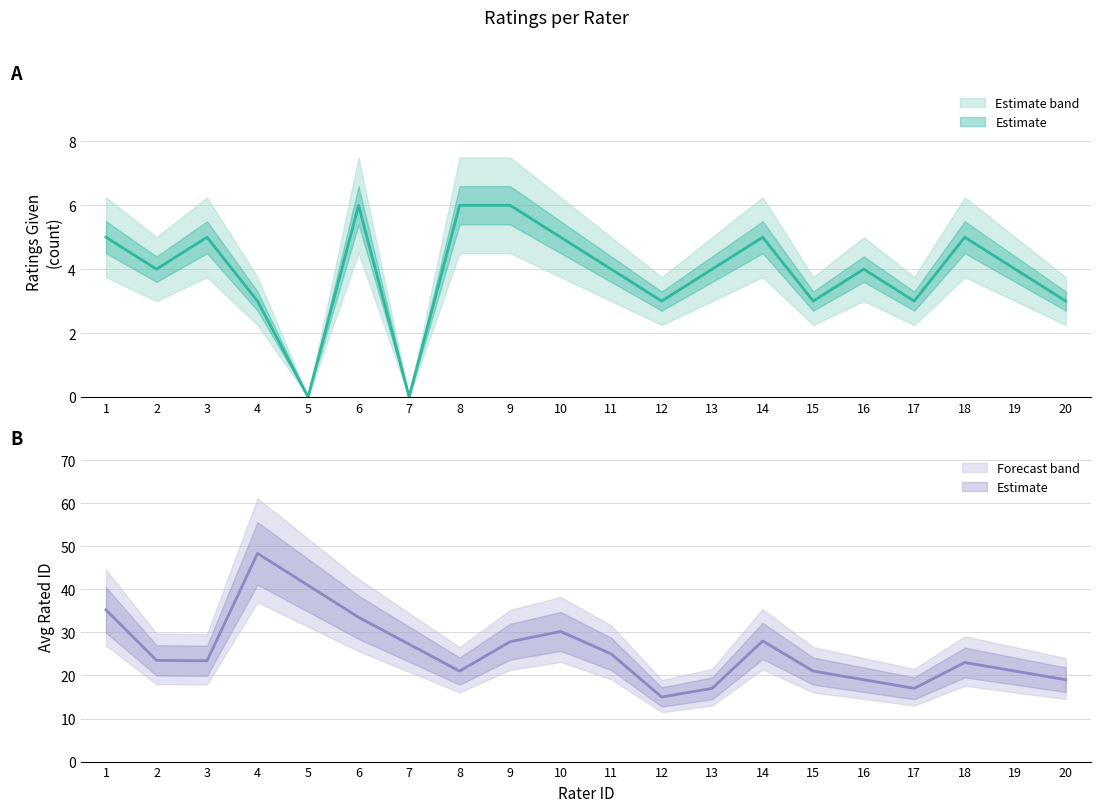

What is the average value of the Ratings Given (count) series?

4.0